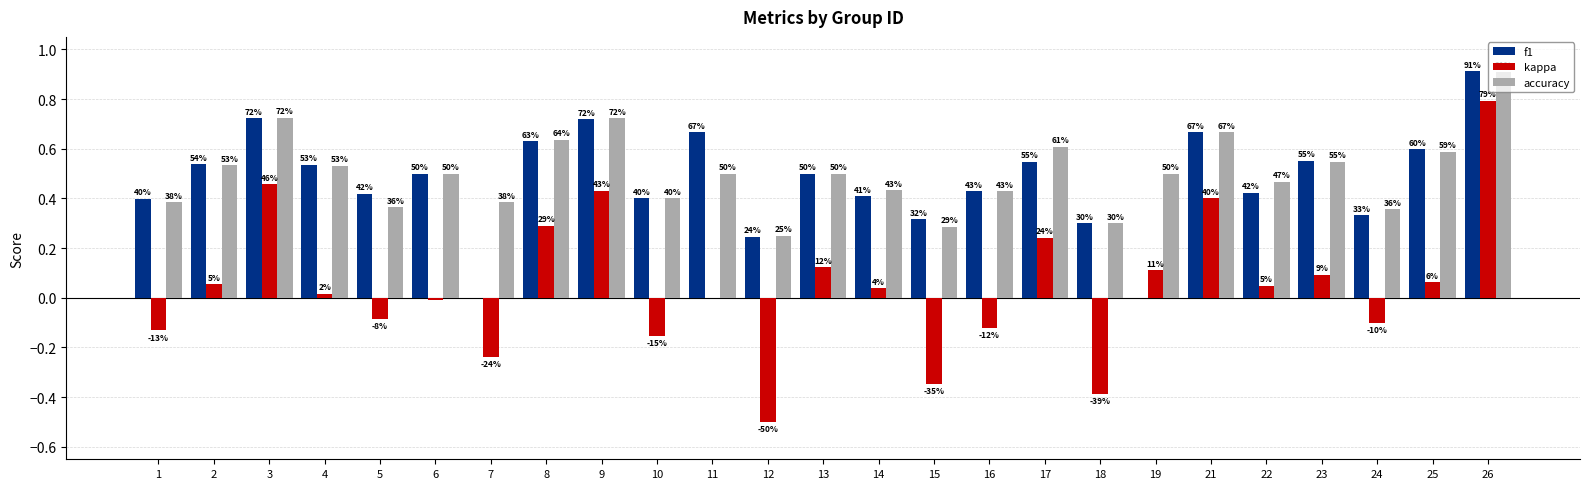

What are all the series names shown in the legend?

f1, kappa, accuracy